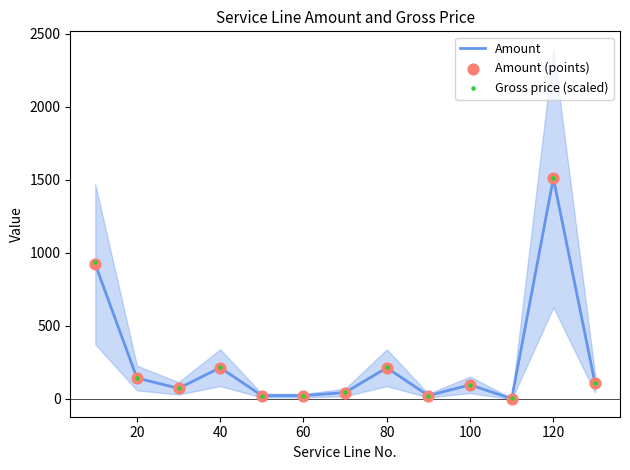

Which series has the largest total across all categories?

Gross price (scaled)